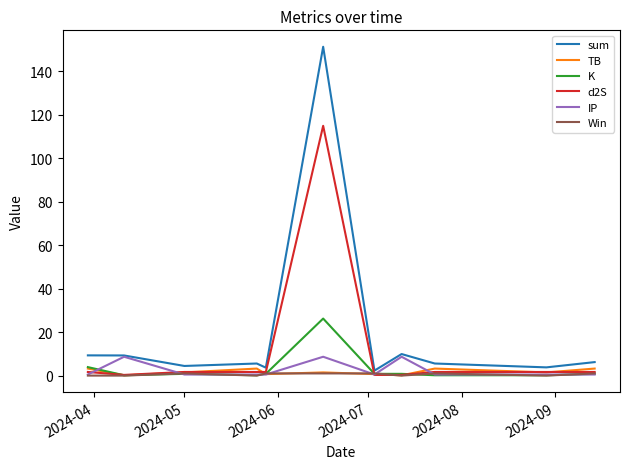

How many lines are shown in the chart?

6